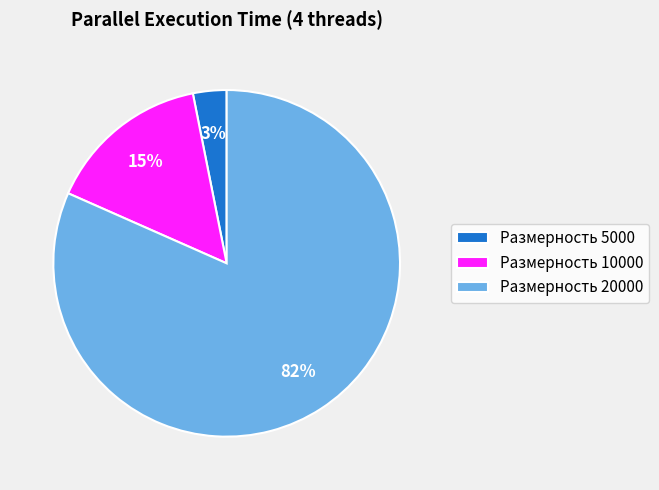

To the nearest percent, what percentage of the pie is Размерность 10000?

15%